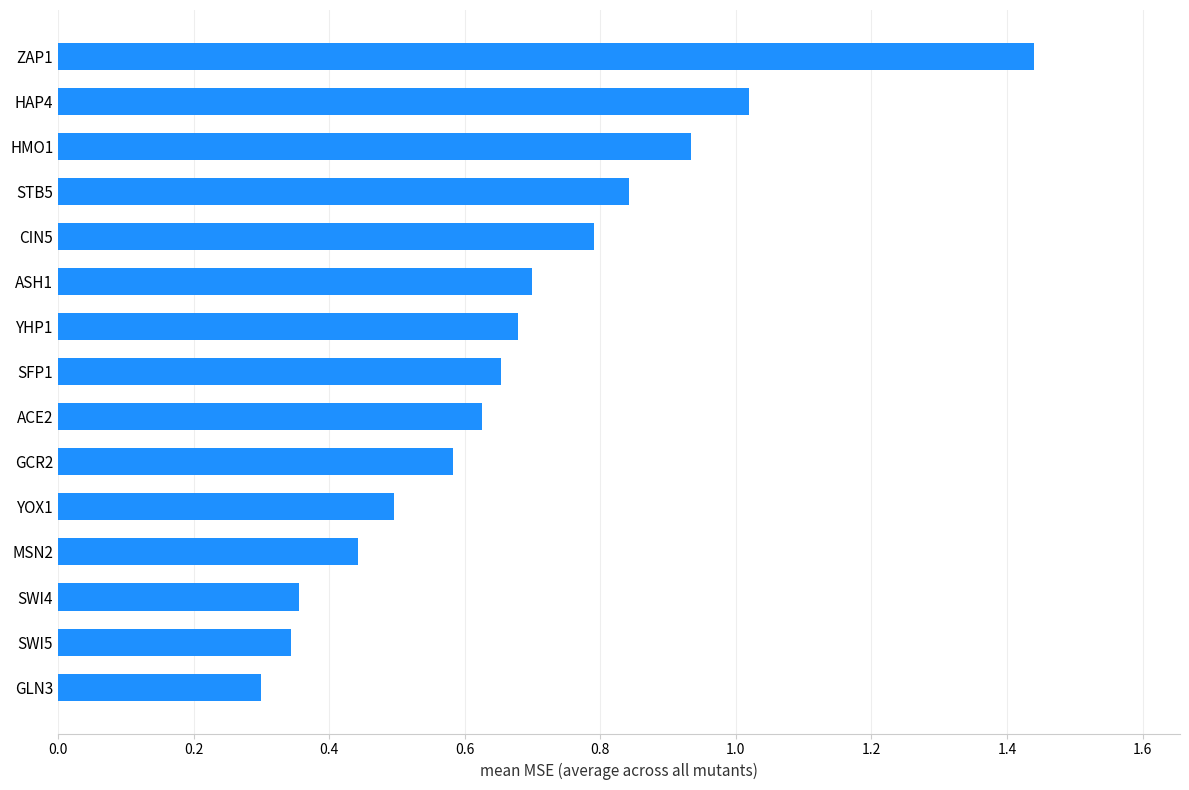

Which label corresponds to the smallest value in the chart?

GLN3